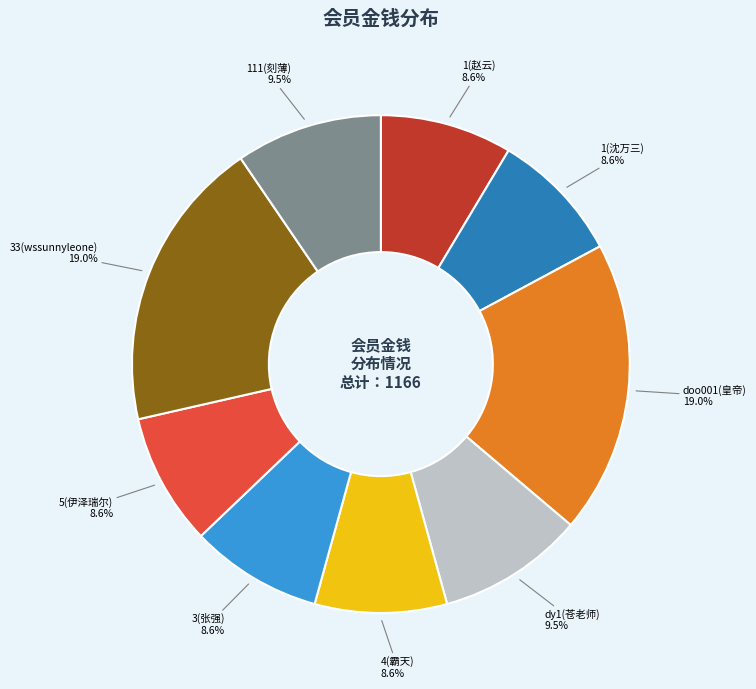

Combined, do 4(霸天) and 5(伊泽瑞尔) account for over 50%?

No